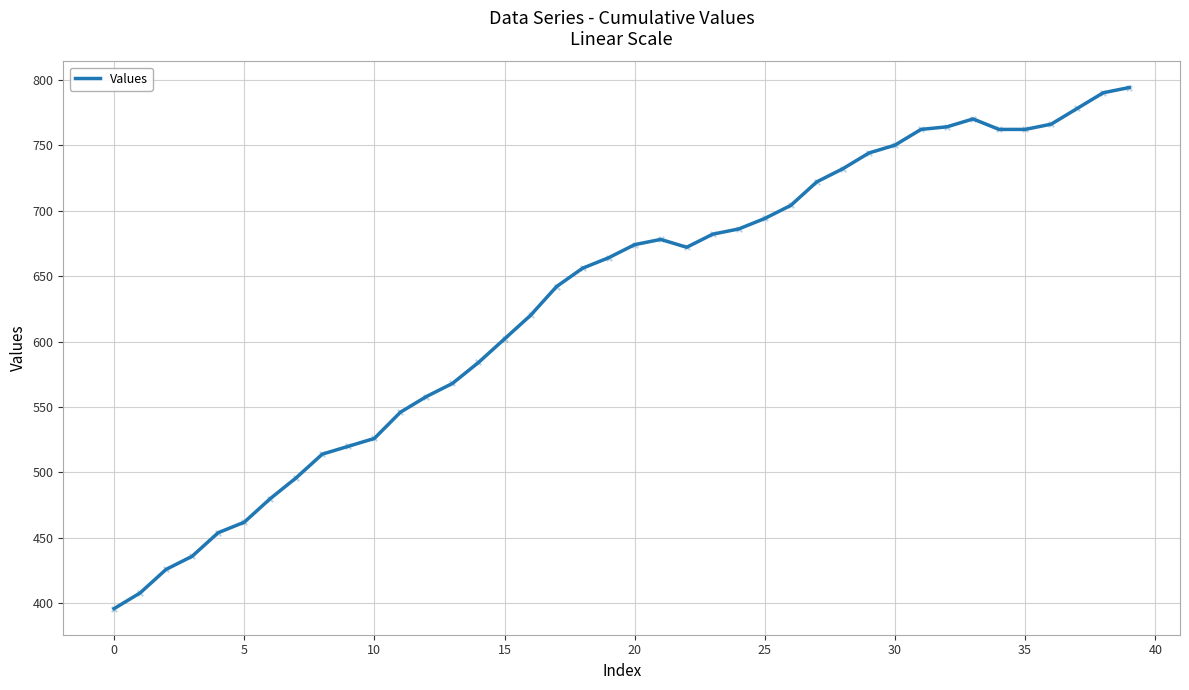

What is the difference between the maximum and minimum values?

398